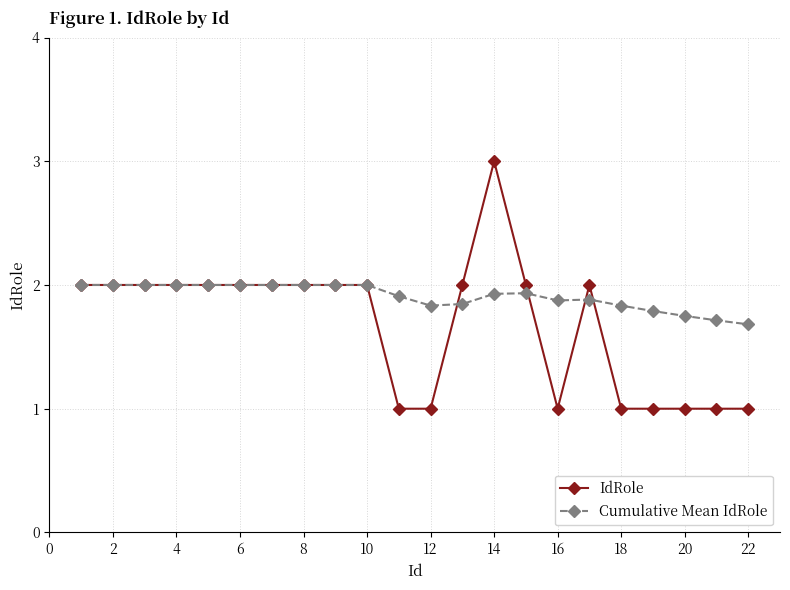

What is the lowest value of the IdRole series?

1.0